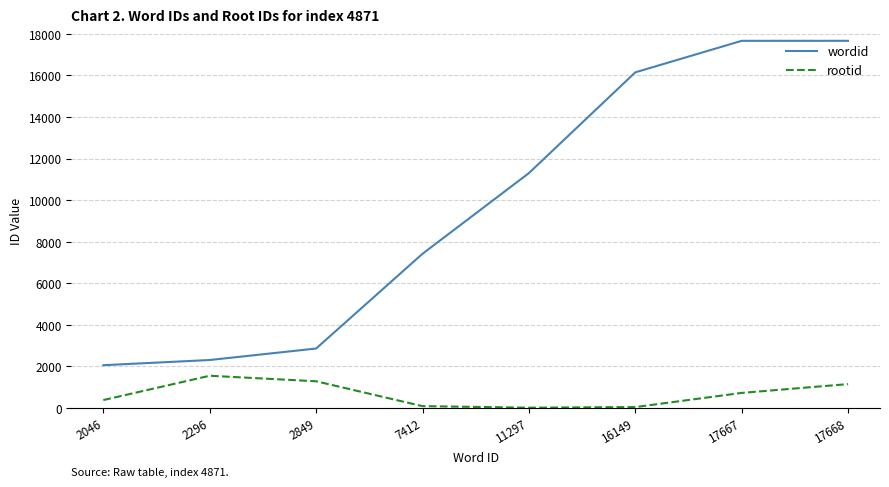

True or false: wordid and rootid cross at least once.

False